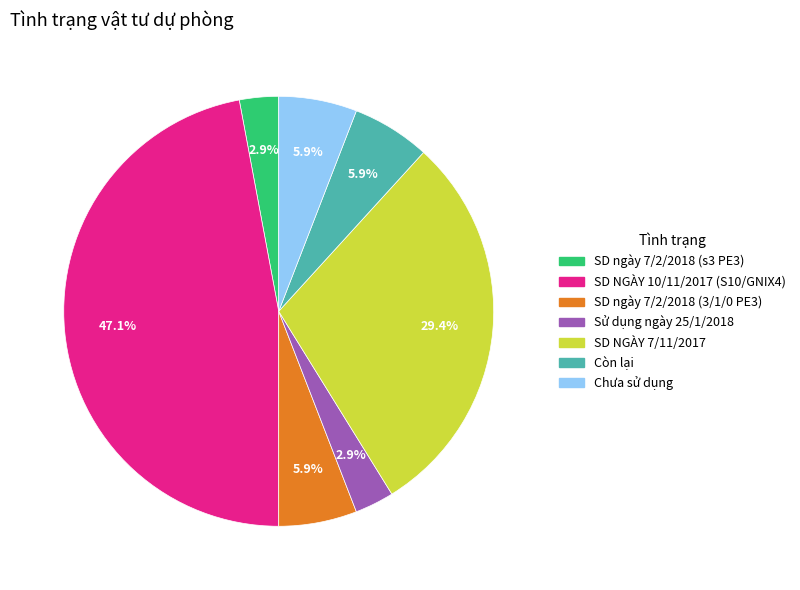

Is there any slice that represents more than half of the pie?

No